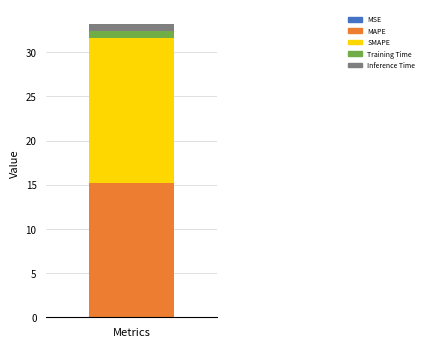

Does the chart contain stacked bars?

Yes